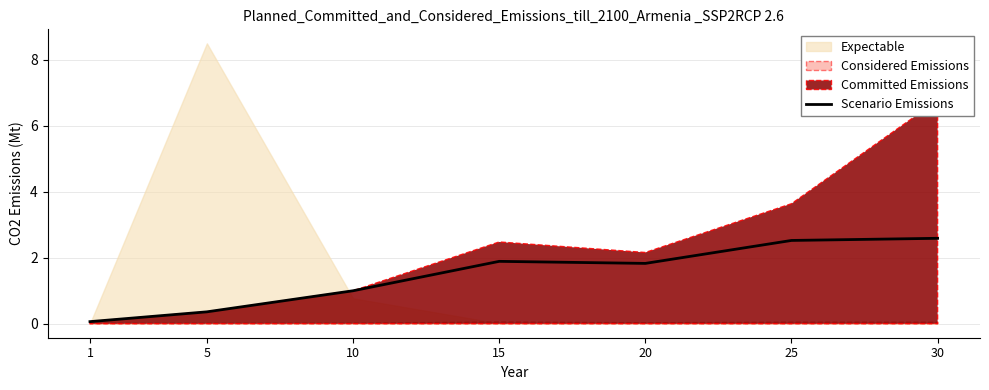

List the labels in order of value, largest first.

30, 25, 15, 20, 10, 5, 1